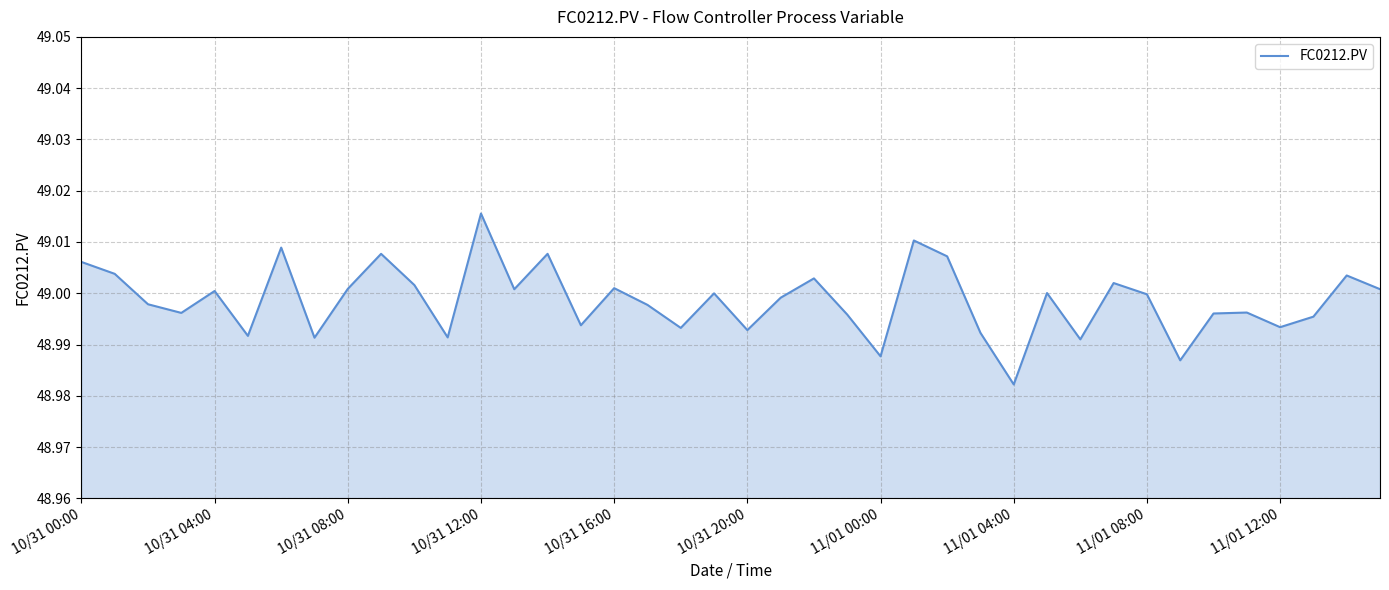

At which category does the chart reach its peak across all series?

10/31 12:00